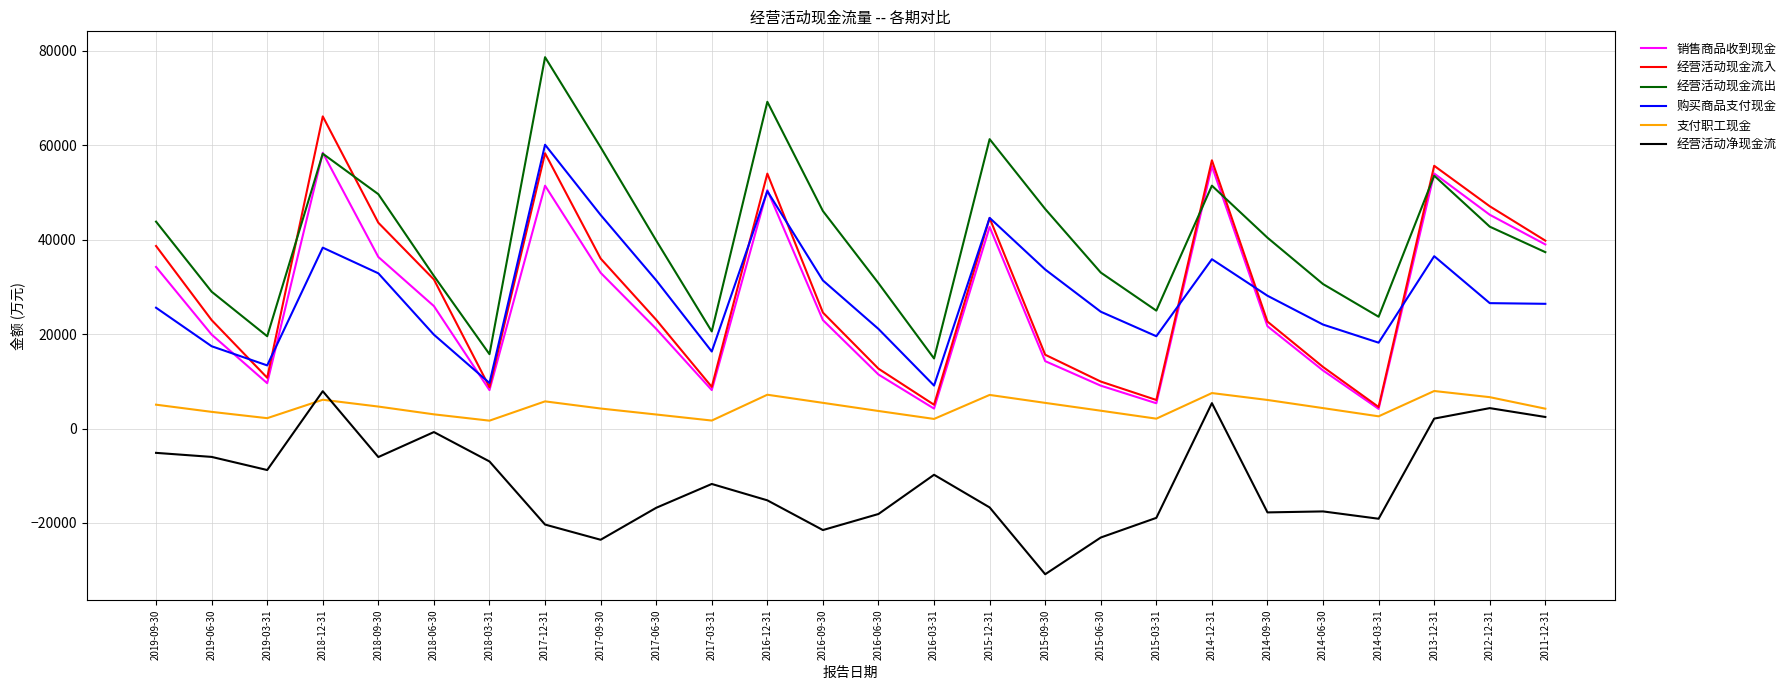

Between 2019-06-30 and 2015-06-30, which series saw the biggest shift?

经营活动净现金流